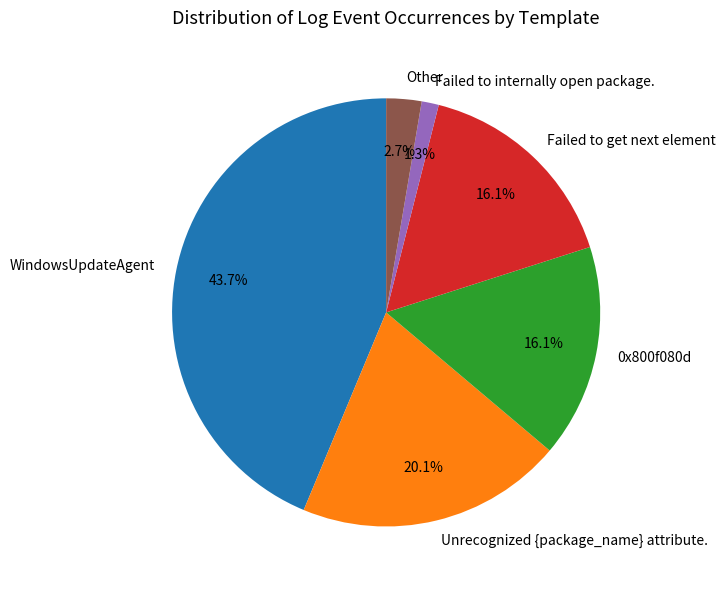

What portion of the pie excludes Failed to get next element?

83.9%